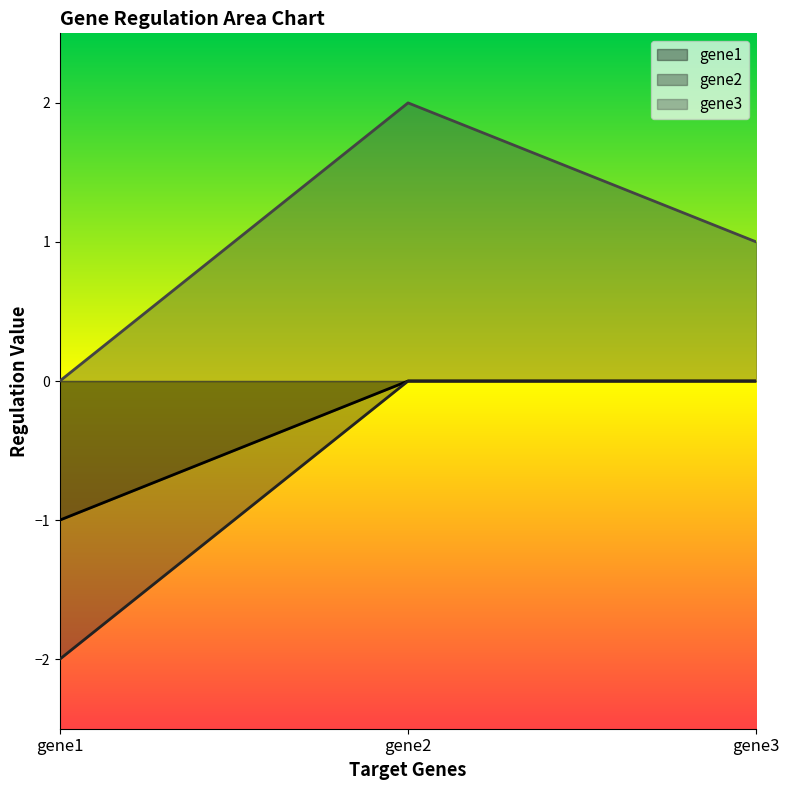

Which series has the largest total across all categories?

gene3